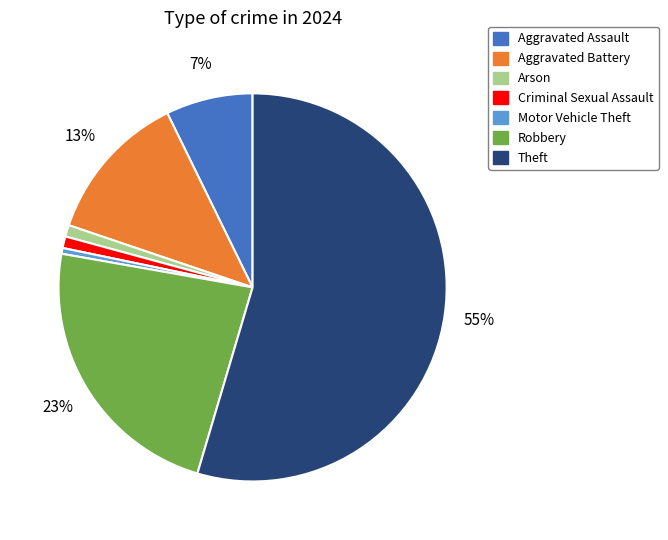

To the nearest percent, what is the average slice percentage?

14%